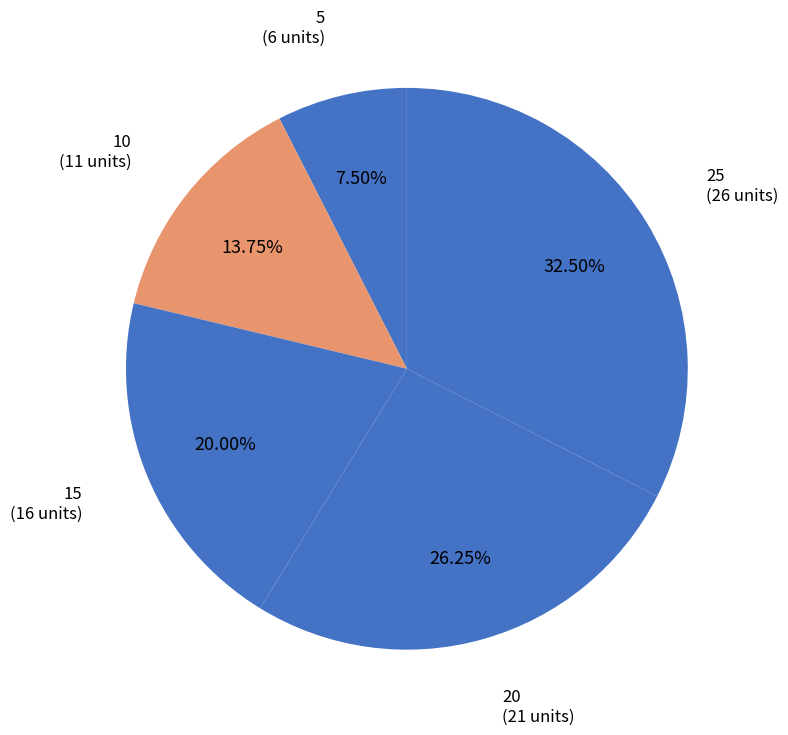

What percentage is the 20 slice, to the nearest percent?

26%